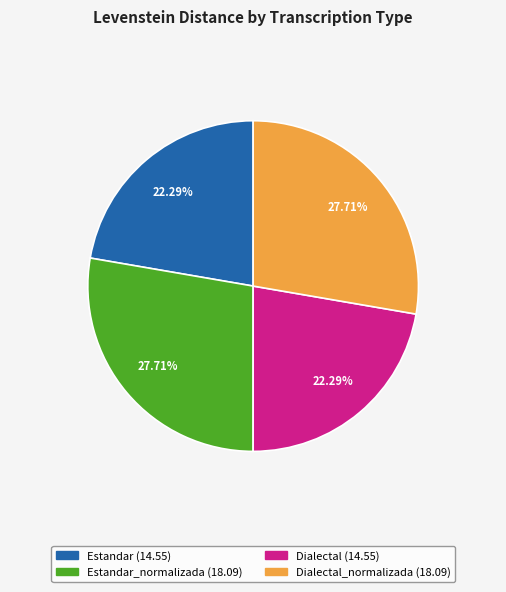

How many segments does this pie chart have?

4